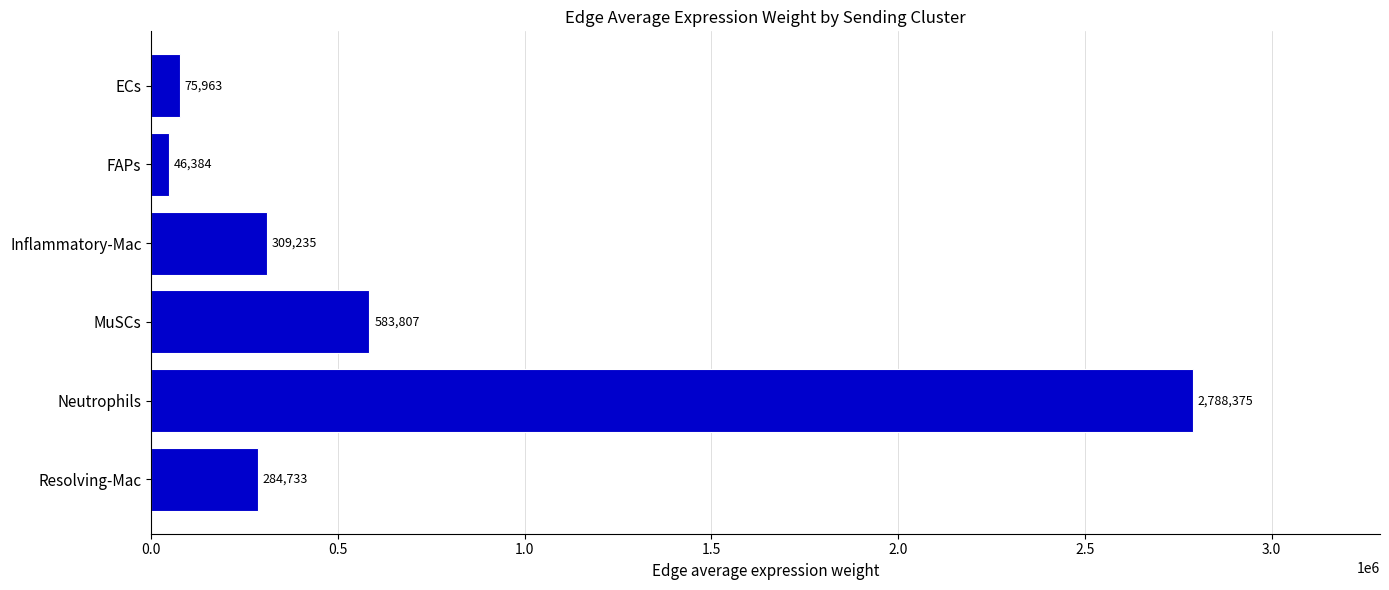

Rank the categories by value from lowest to highest.

FAPs, ECs, Resolving-Mac, Inflammatory-Mac, MuSCs, Neutrophils